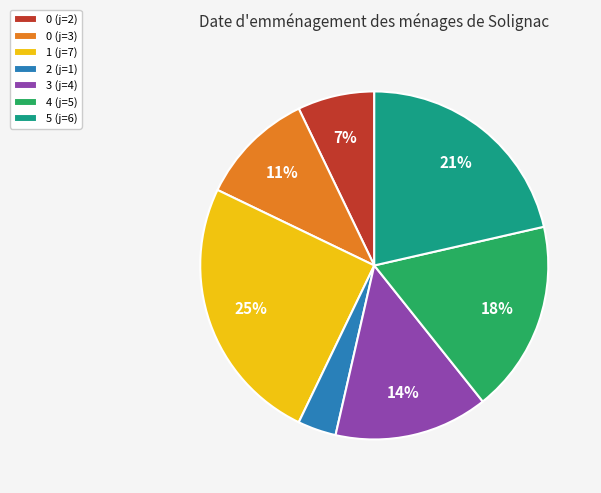

Between 2 (j=1) and 1 (j=7), which is larger?

1 (j=7)